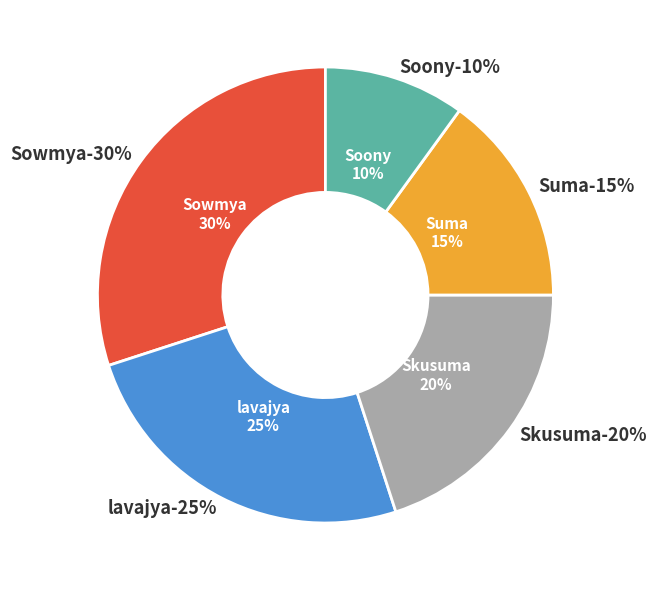

Rank the categories by value from highest to lowest.

Sowmya, lavajya, Skusuma, Suma, Soony